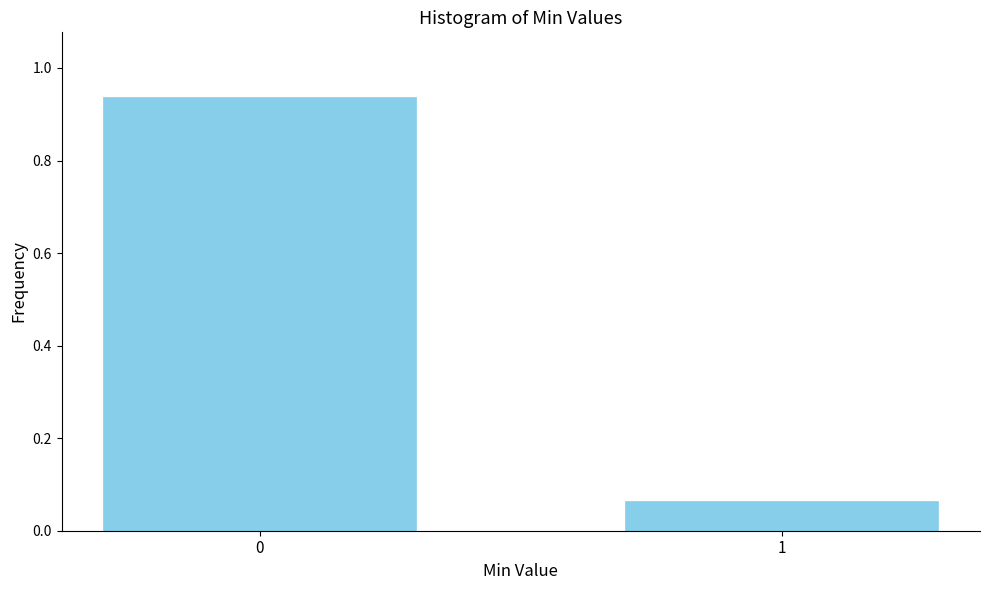

The chart shows a value of 0.0 at 1. True or false?

False